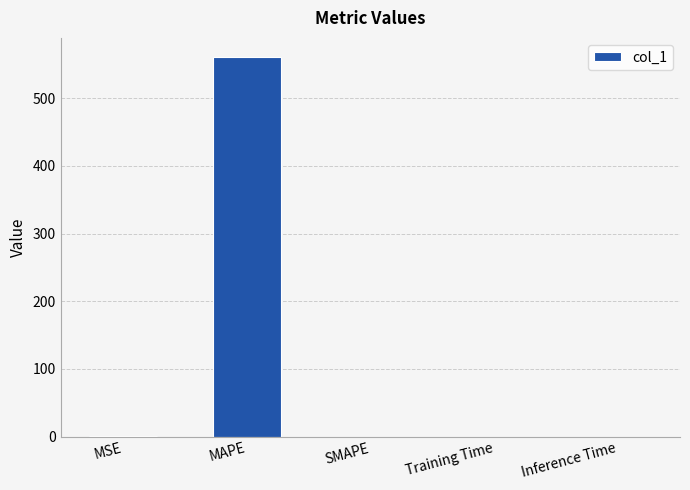

The chart shows a value of 0.0 at Training Time. True or false?

True